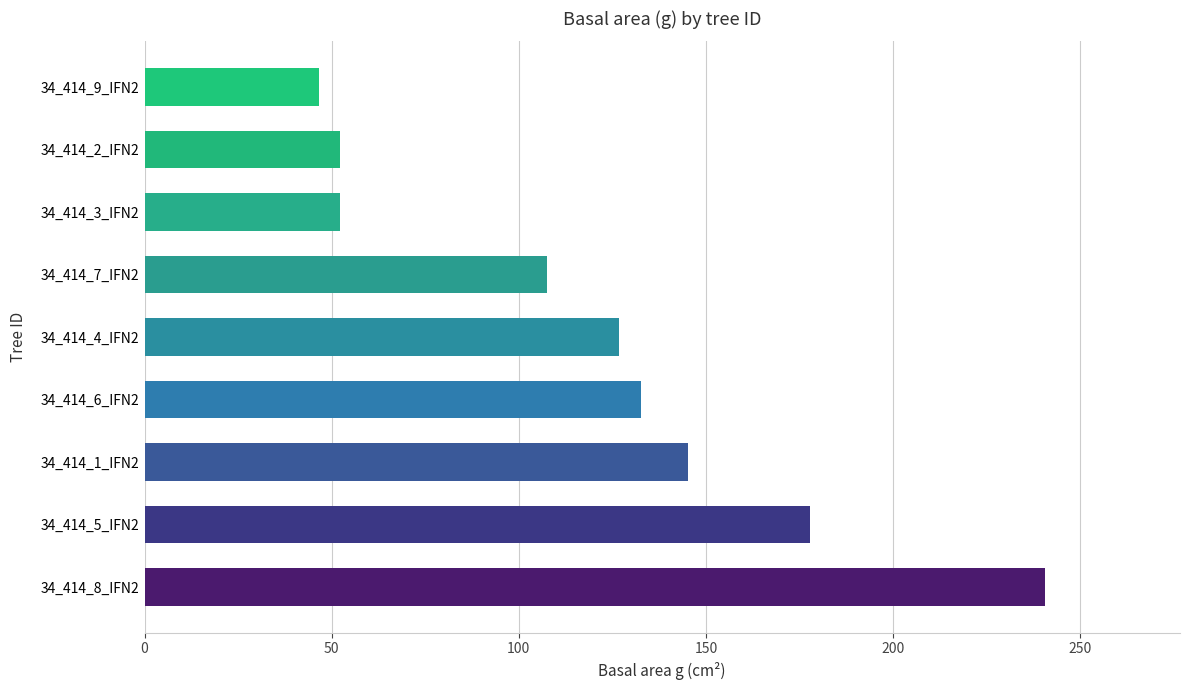

What is the maximum value shown in the chart?

240.5